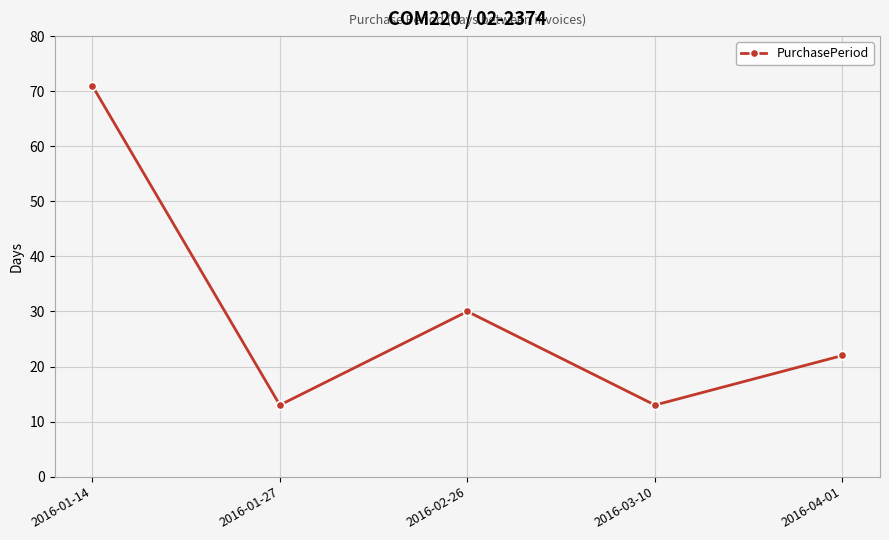

Read the value at 2016-04-01, to the nearest 10.

20